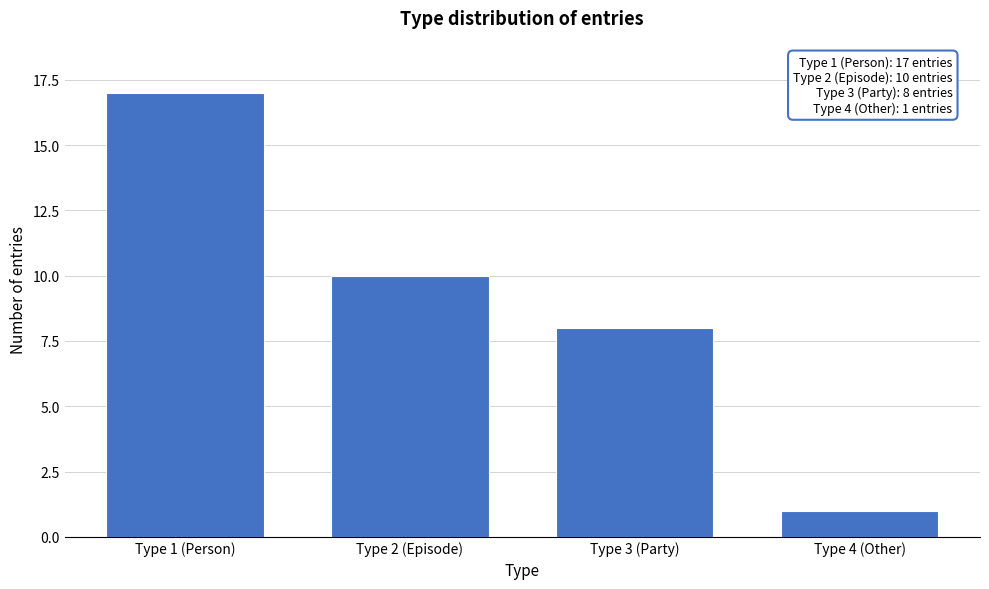

Reading left to right, list all the values displayed in this chart.

Type 1 (Person)=17	Type 2 (Episode)=10	Type 3 (Party)=8	Type 4 (Other)=1